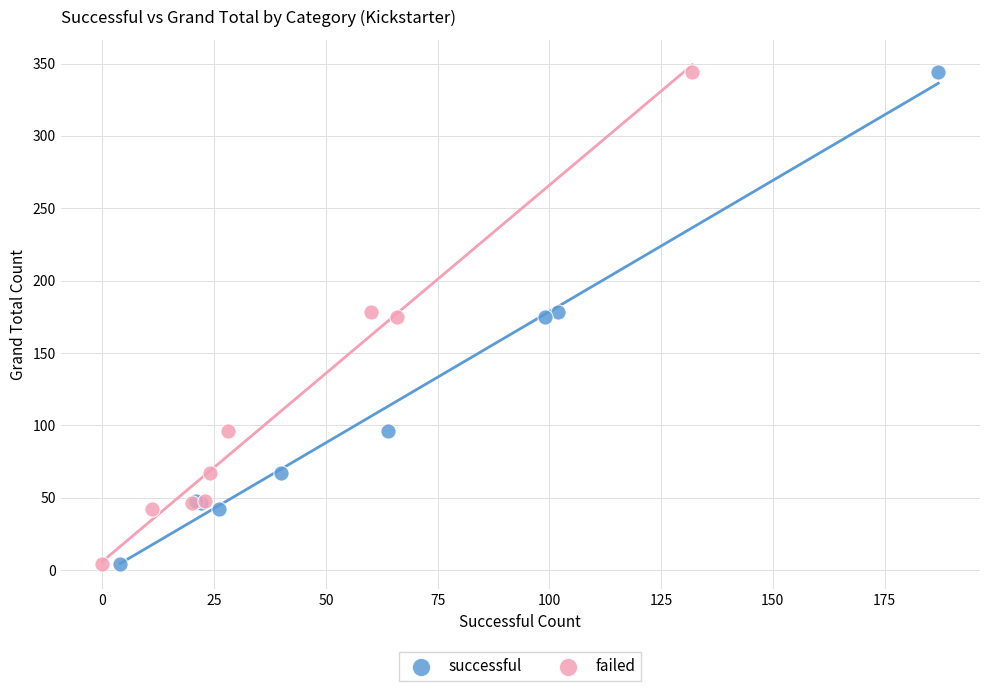

What are all the series names shown in the legend?

successful, failed